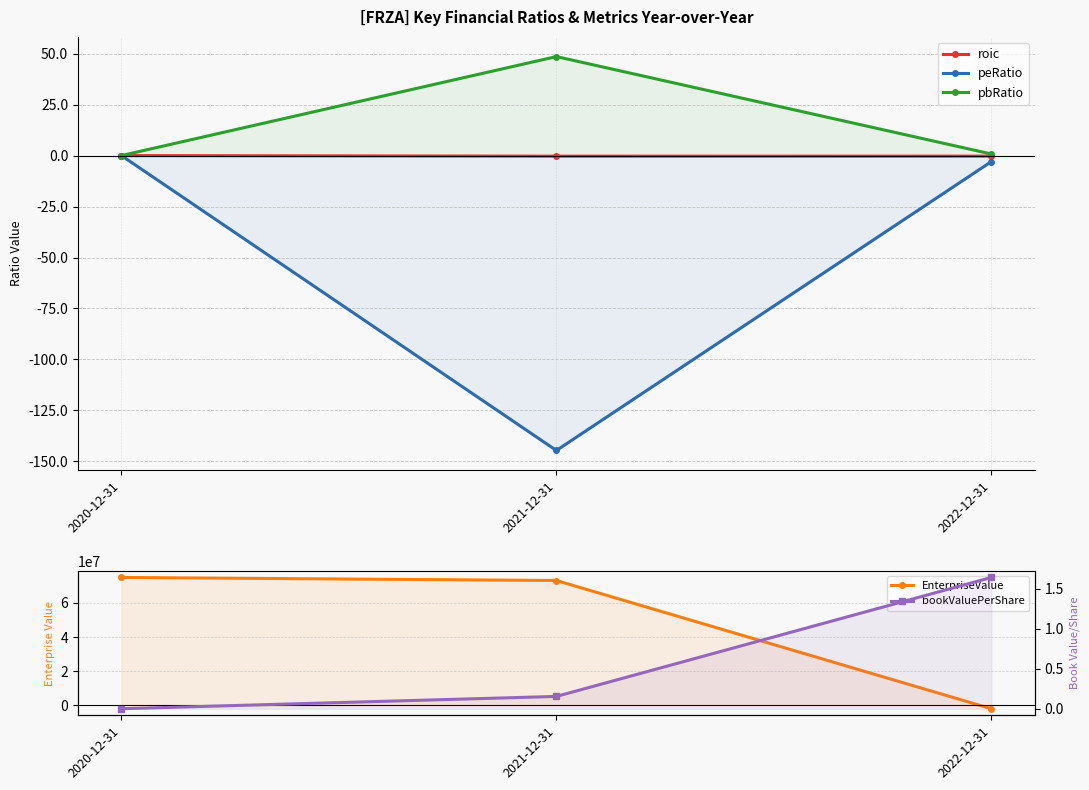

Reading left to right, transcribe all the data shown in this chart.

roic: 2020-12-31=0.0	2021-12-31=-0.3	2022-12-31=-0.3
peRatio: 2020-12-31=0.0	2021-12-31=-144.6	2022-12-31=-3.0
pbRatio: 2020-12-31=0.0	2021-12-31=48.6	2022-12-31=0.8
EnterpriseValue: 2020-12-31=74900000.0	2021-12-31=73096715.0	2022-12-31=-1946521.2
bookValuePerShare: 2020-12-31=0.0	2021-12-31=0.2	2022-12-31=1.6